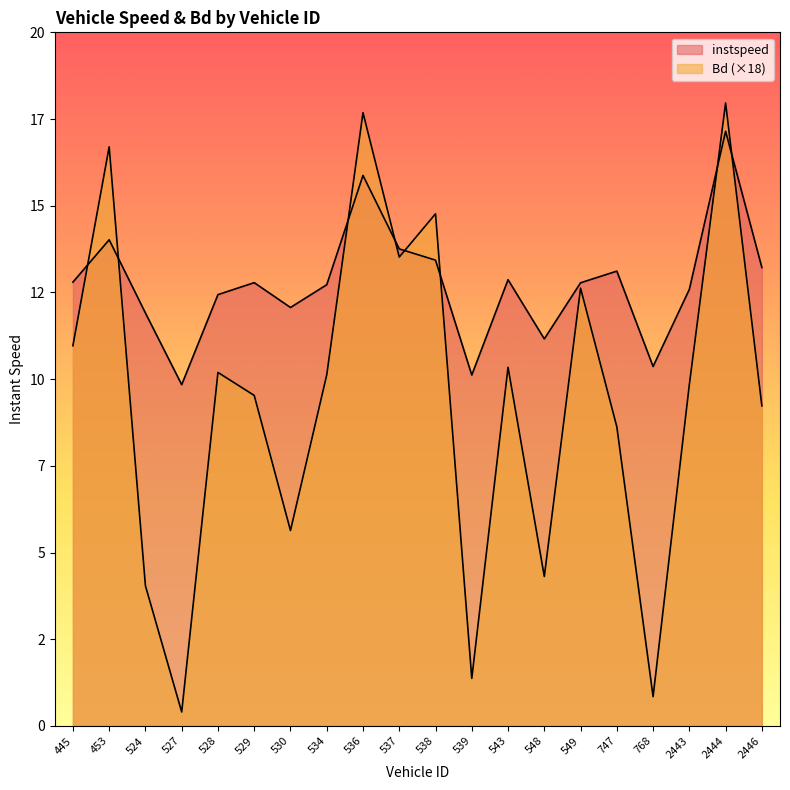

What is the value of the instspeed point at the 4th from the left?

9.8